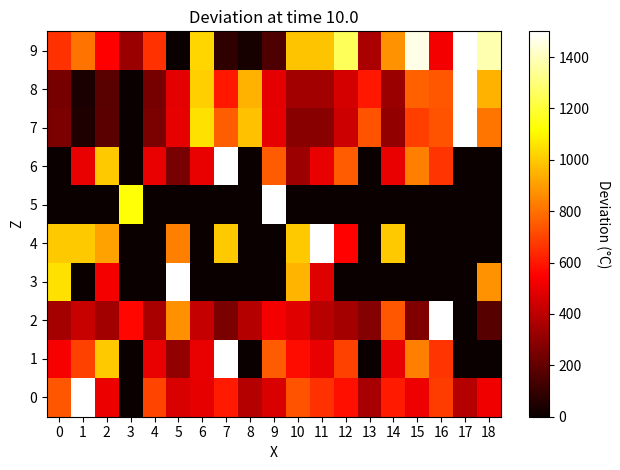

Reading left to right, list all the values displayed in this chart.

0: 0=743.0	1=1500.0	2=507.5	3=0.0	4=699.1	5=463.6	6=497.2	7=609.3	8=384.1	9=465.4	10=734.6	11=658.9	12=582.2	13=352.3	14=609.3	15=514.0	16=681.3	17=384.1	18=516.8
1: 0=532.0	1=694.0	2=1000.0	3=0.0	4=500.0	5=307.0	6=500.0	7=1500.0	8=0.0	9=750.0	10=579.0	11=500.0	12=694.0	13=0.0	14=500.0	15=833.0	16=667.0	17=0.0	18=0.0
2: 0=346.3	1=422.8	2=341.8	3=566.7	4=353.1	5=872.6	6=418.3	7=254.1	8=382.3	9=524.0	10=485.8	11=386.8	12=350.8	13=281.1	14=739.9	15=267.6	16=1500.0	17=0.0	18=173.2
3: 0=1049.0	1=0.0	2=524.5	3=0.0	4=0.0	5=1500.0	6=0.0	7=0.0	8=0.0	9=0.0	10=954.5	11=477.3	12=0.0	13=0.0	14=0.0	15=0.0	16=0.0	17=0.0	18=875.9
4: 0=1000.0	1=1000.0	2=910.0	3=0.0	4=0.0	5=835.0	6=0.0	7=1000.0	8=0.0	9=0.0	10=1000.0	11=1500.0	12=555.0	13=0.0	14=1000.0	15=0.0	16=0.0	17=0.0	18=0.0
5: 0=0.0	1=0.0	2=0.0	3=1126.1	4=0.0	5=0.0	6=0.0	7=0.0	8=0.0	9=1500.0	10=0.0	11=0.0	12=0.0	13=0.0	14=0.0	15=0.0	16=0.0	17=0.0	18=0.0
6: 0=0.0	1=500.0	2=1000.0	3=0.0	4=500.0	5=250.0	6=500.0	7=1500.0	8=0.0	9=750.0	10=333.0	11=500.0	12=750.0	13=0.0	14=500.0	15=833.0	16=667.0	17=0.0	18=0.0
7: 0=253.1	1=47.1	2=184.7	3=0.0	4=253.1	5=496.0	6=1049.3	7=757.4	8=981.8	9=496.0	10=285.4	11=285.4	12=436.9	13=738.0	14=307.6	15=688.1	16=738.0	17=1500.0	18=811.9
8: 0=241.3	1=40.5	2=178.6	3=0.0	4=241.3	5=487.1	6=1009.2	7=599.4	8=947.5	9=487.1	10=343.5	11=343.5	12=453.0	13=599.4	14=324.1	15=763.4	16=740.3	17=1500.0	18=947.5
9: 0=656.5	1=805.6	2=546.5	3=324.0	4=656.5	5=0.0	6=1025.7	7=86.8	8=33.0	9=155.3	10=986.6	11=986.6	12=1250.6	13=359.4	14=876.5	15=1459.7	16=526.9	17=1500.0	18=1377.8